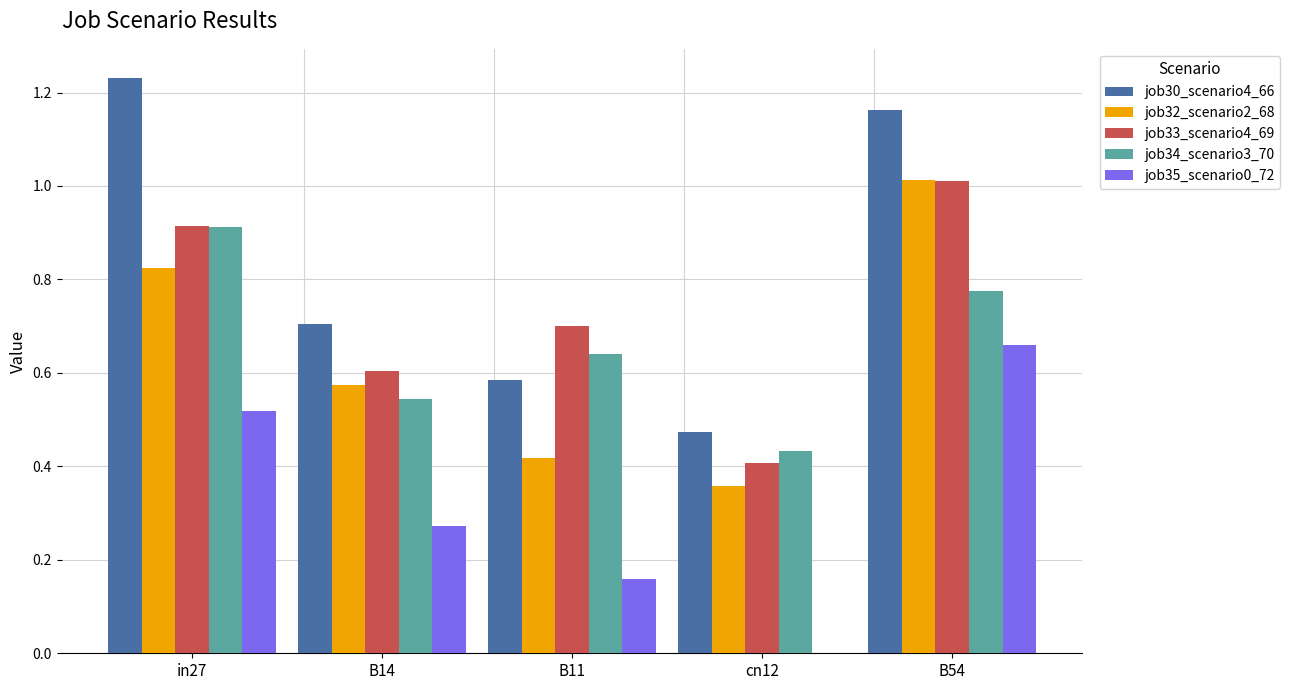

The value of job33_scenario4_69 at cn12 is 0.4. True or false?

True